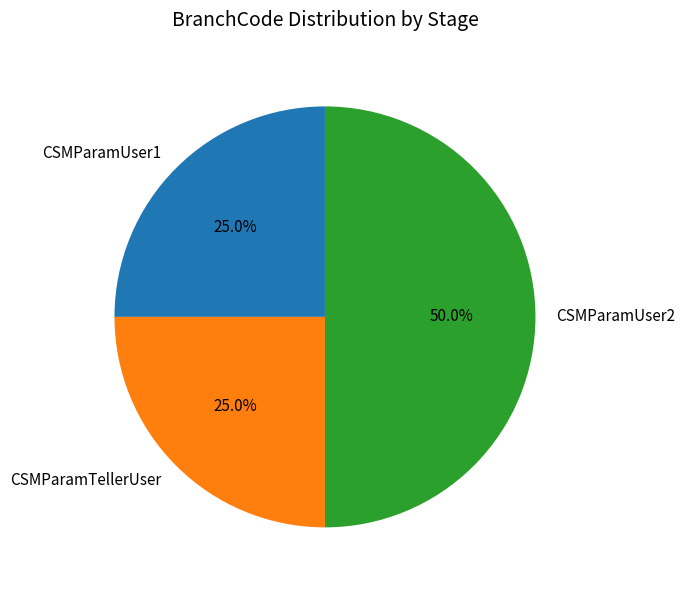

To the nearest percent, what is the difference between the CSMParamUser1 and CSMParamUser2 slice percentages?

25%